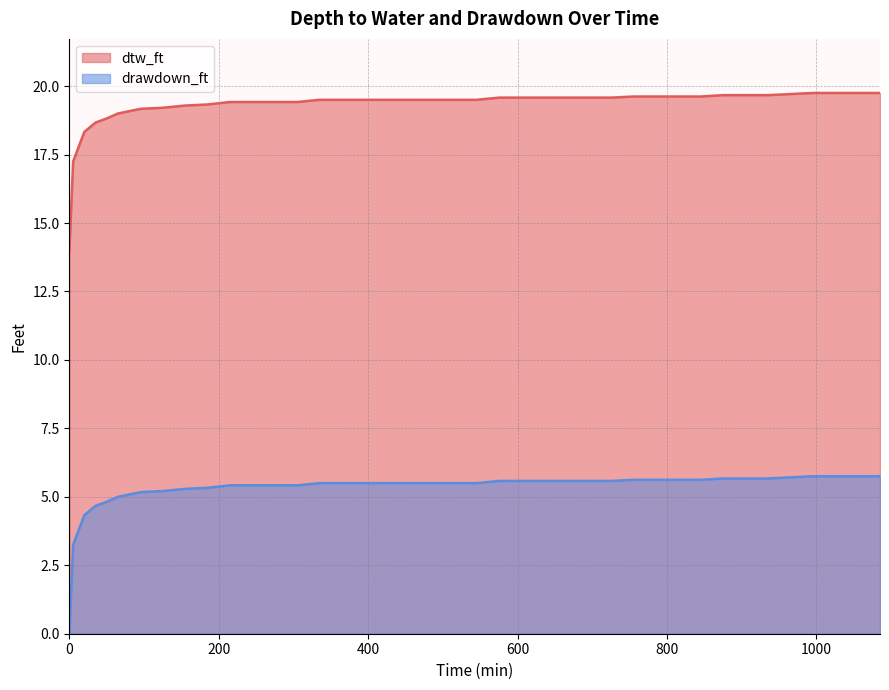

True or false: dtw_ft has more than 2 points higher than both neighbors.

False